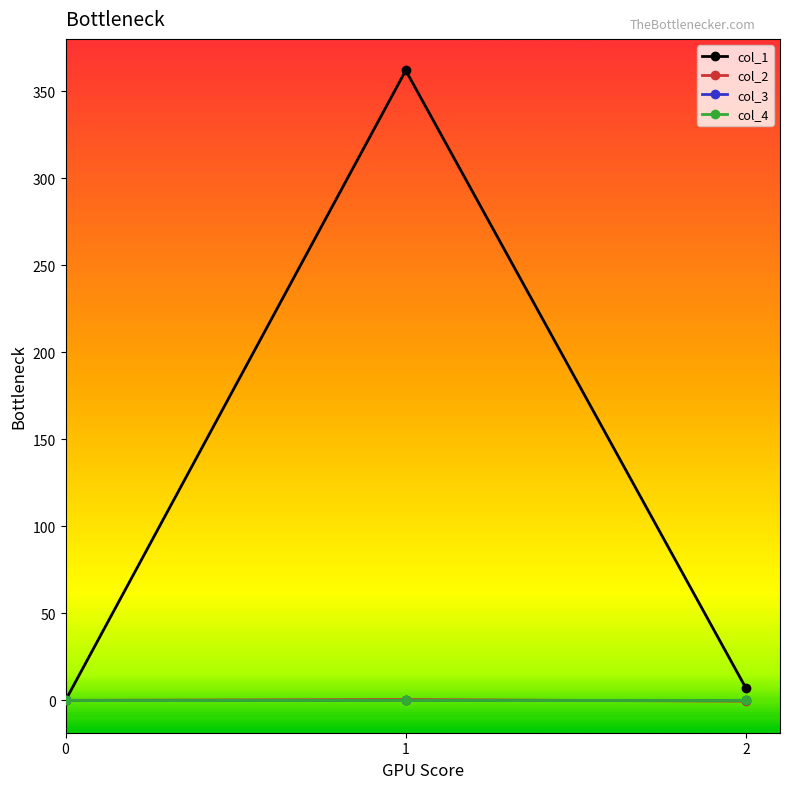

Reading left to right, list all the values displayed in this chart.

col_1: 0.0	362.0	7.0
col_2: 0.0	0.4	-0.5
col_3: 0.0	0.0	0.0
col_4: 0.0	0.0	0.0